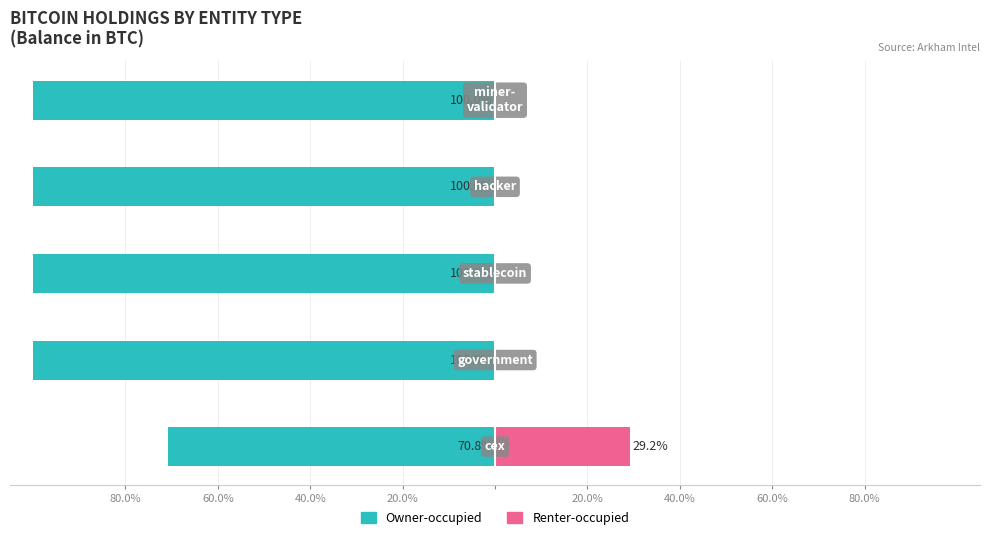

How many data points in Renter-occupied are above 0?

1